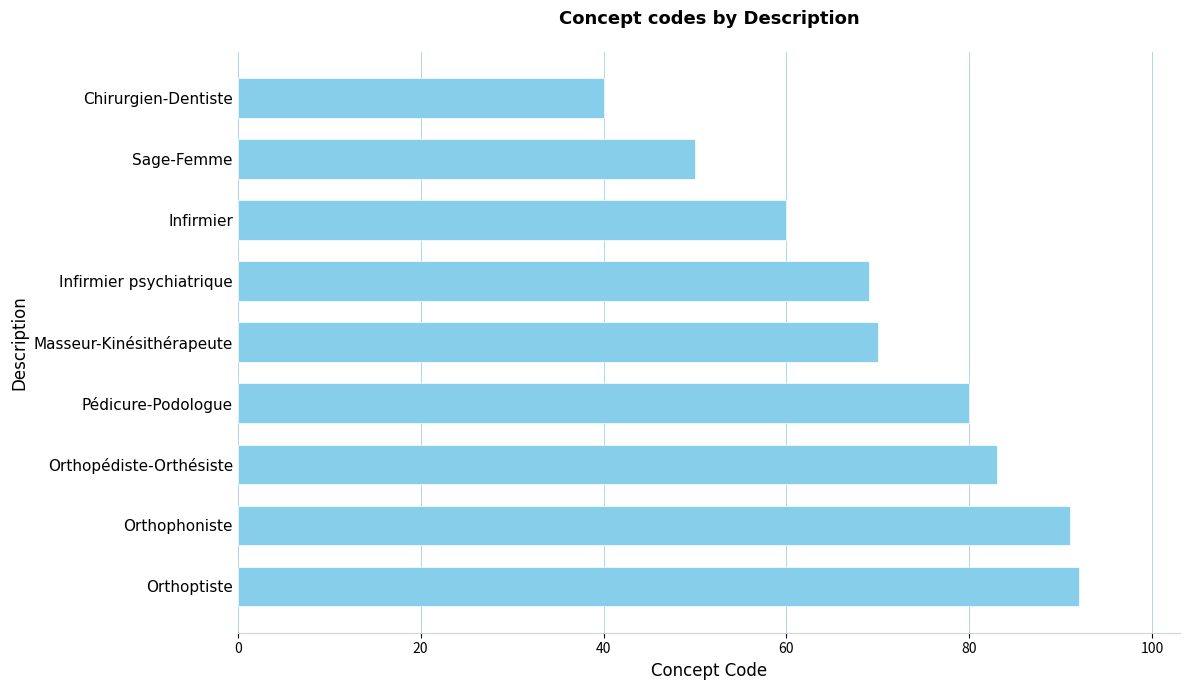

Are the bars grouped side by side (vs. stacked)?

No